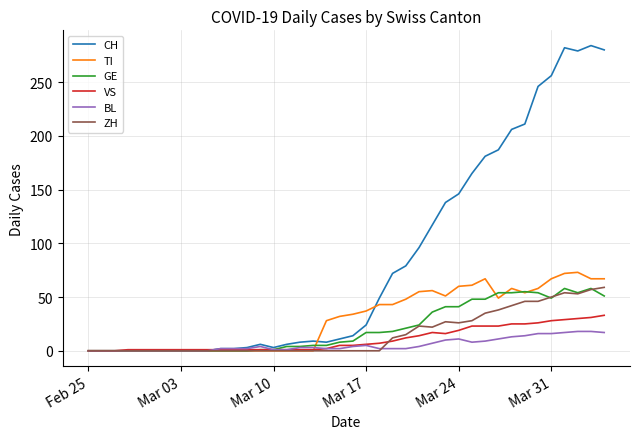

Which series has the widest spread of values?

CH